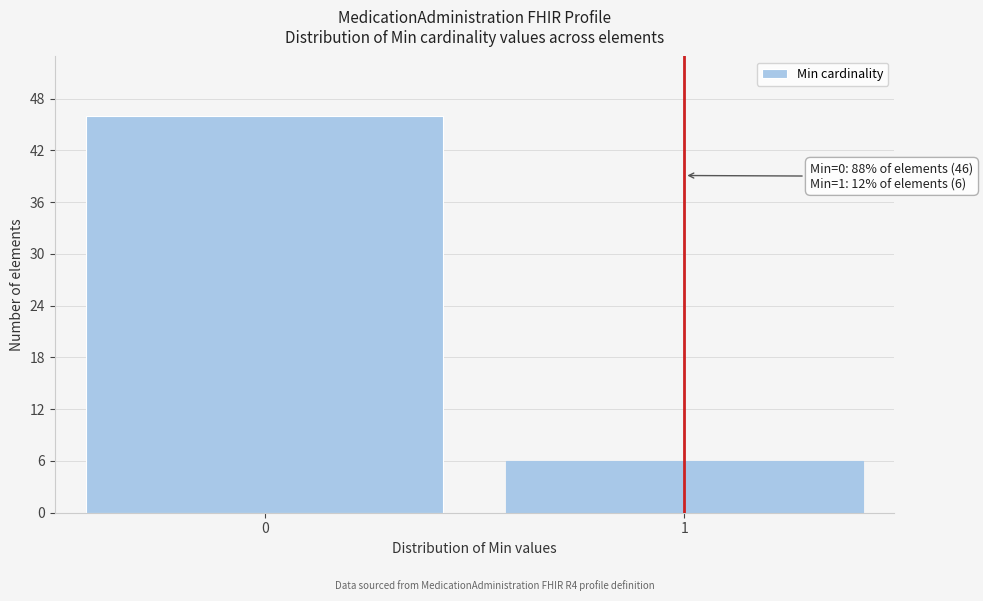

Reading left to right, extract all data points from this chart.

0=46	1=6